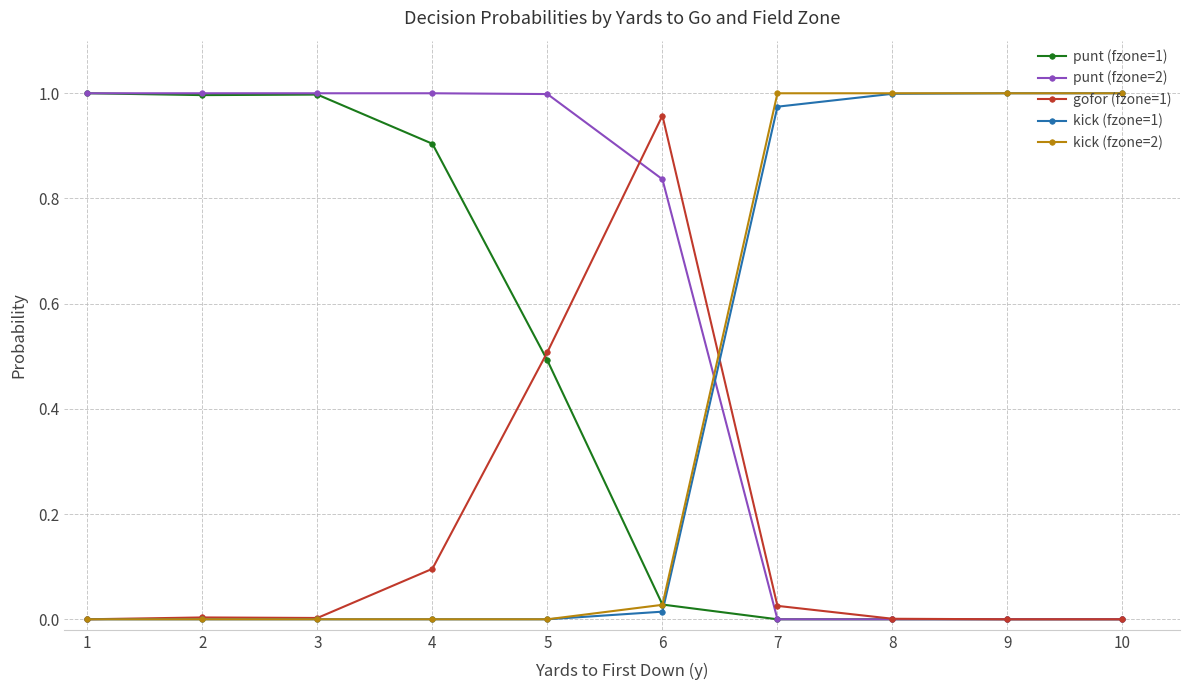

True or false: gofor (fzone=1) has a value of 0.0 at 1.

True